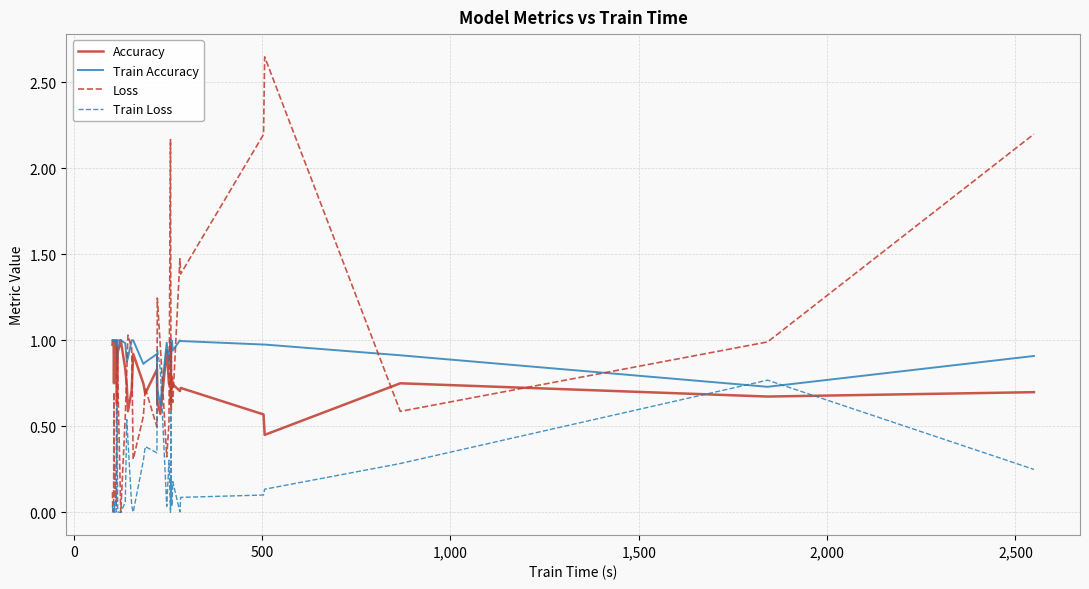

True or false: Train Loss has a value of 0.1 at 37.

False